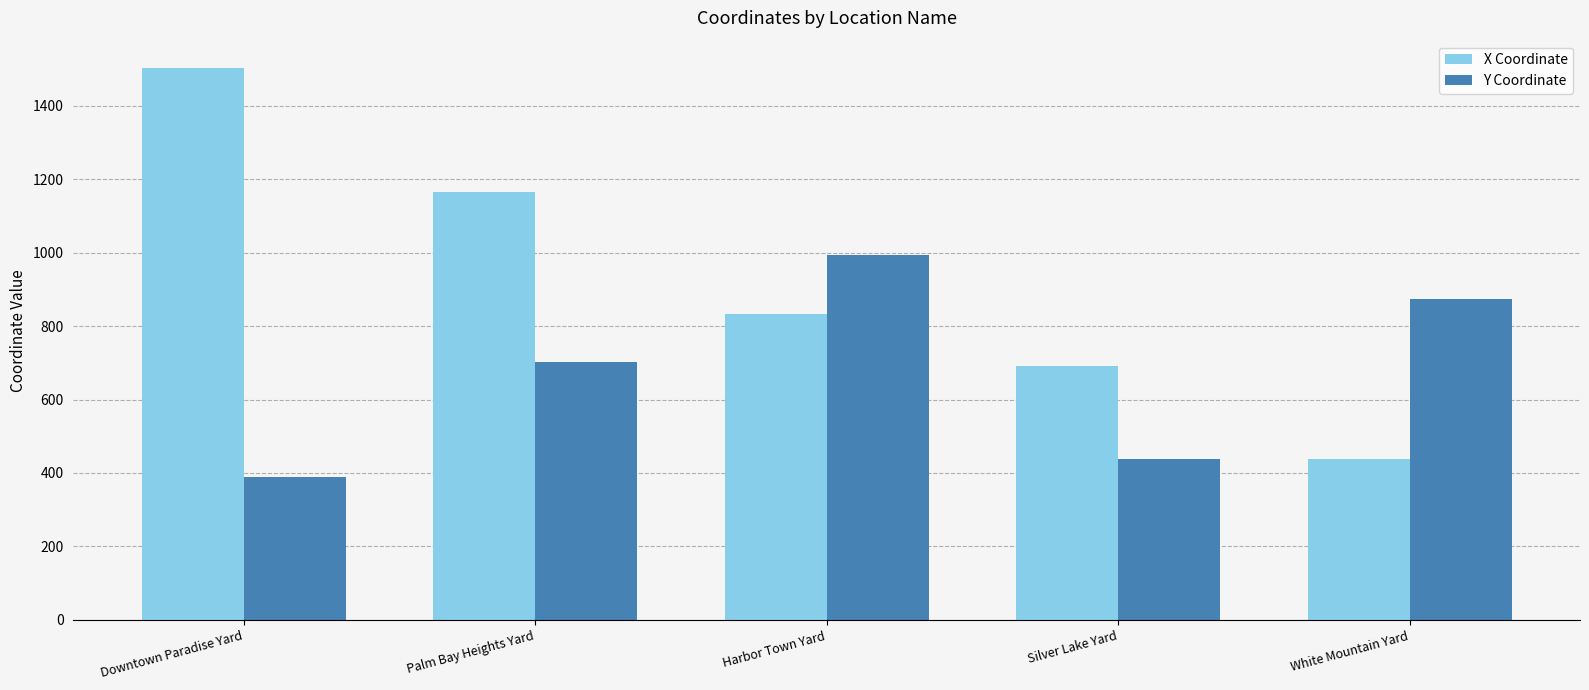

What are all the series names shown in the legend?

X Coordinate, Y Coordinate